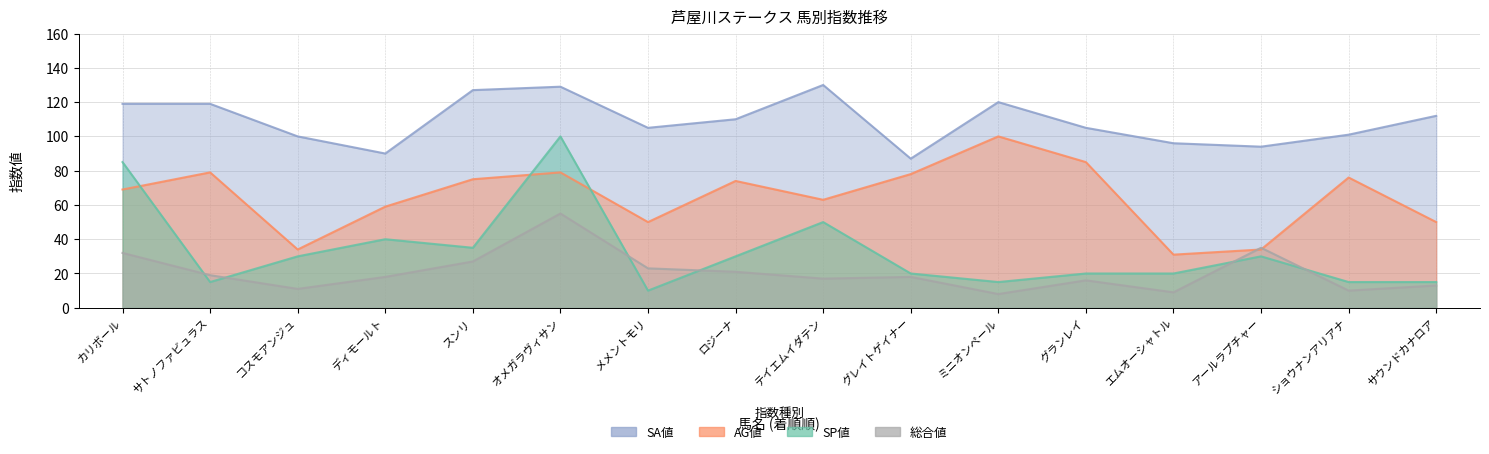

What value does the SP値 series have at サトノファビュラス?

15